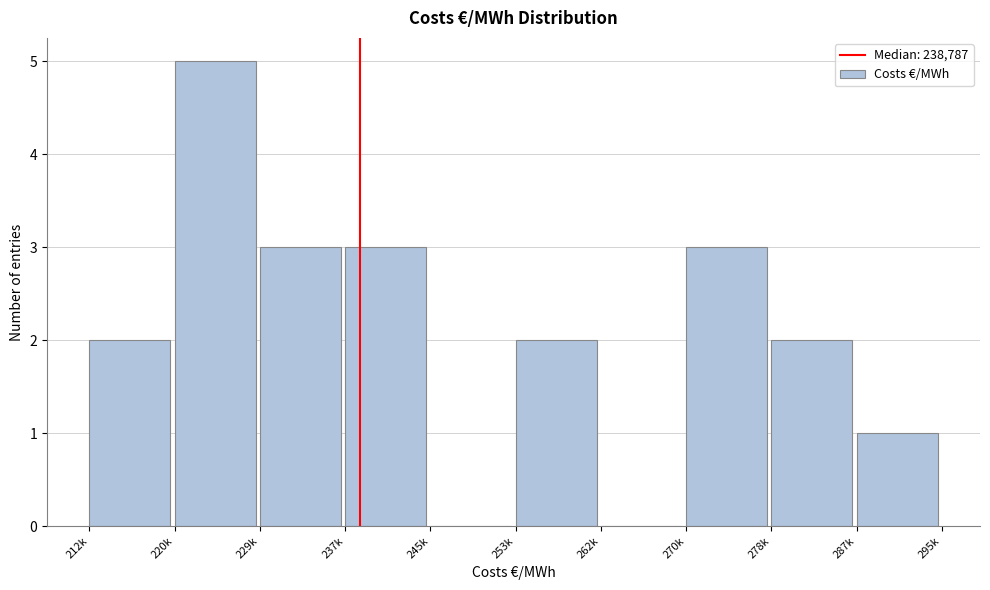

Reading right to left, extract all data points from this chart.

287k=1	278k=2	270k=3	262k=0	253k=2	245k=0	237k=3	229k=3	220k=5	212k=2